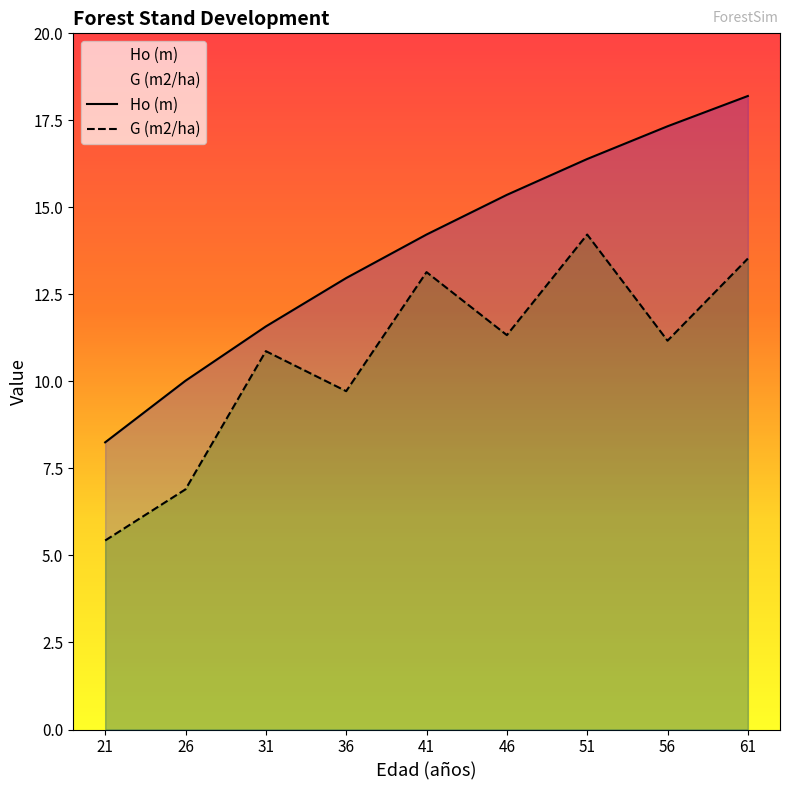

What is the smallest value displayed?

5.4